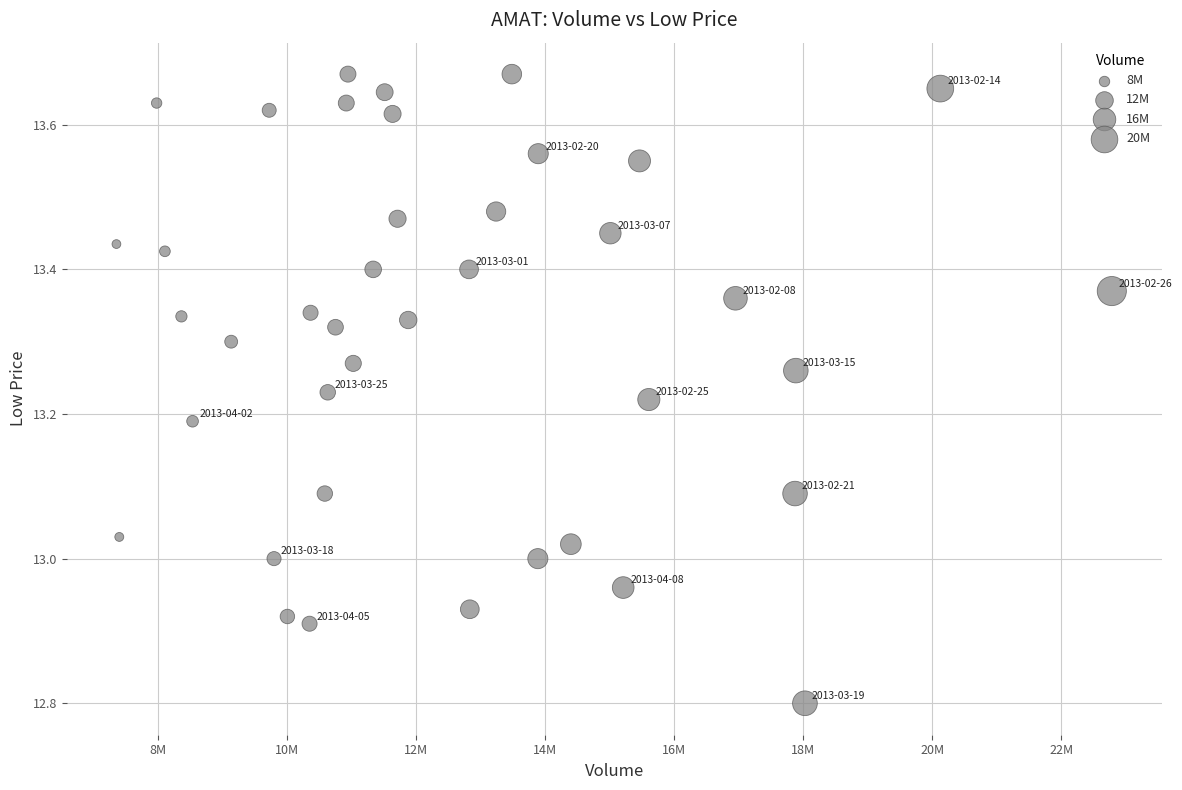

What is the range of X values (max minus min)?

15428018.0